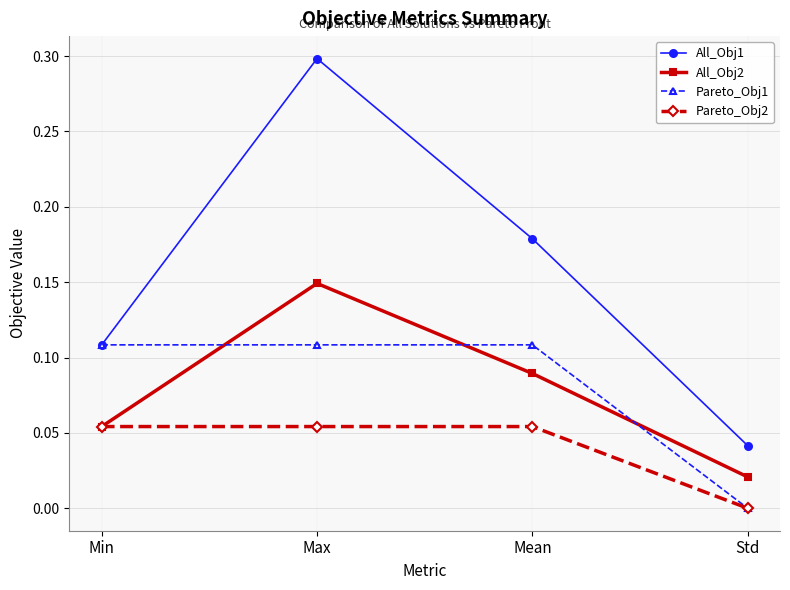

Where do Pareto_Obj1 and All_Obj2 first cross each other?

Min and Max